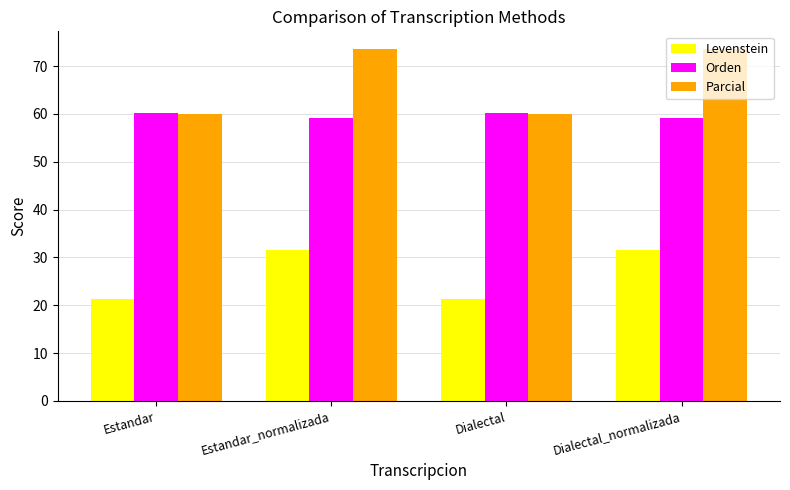

What is the sum of the Orden values at Estandar_normalizada and Dialectal?

119.4